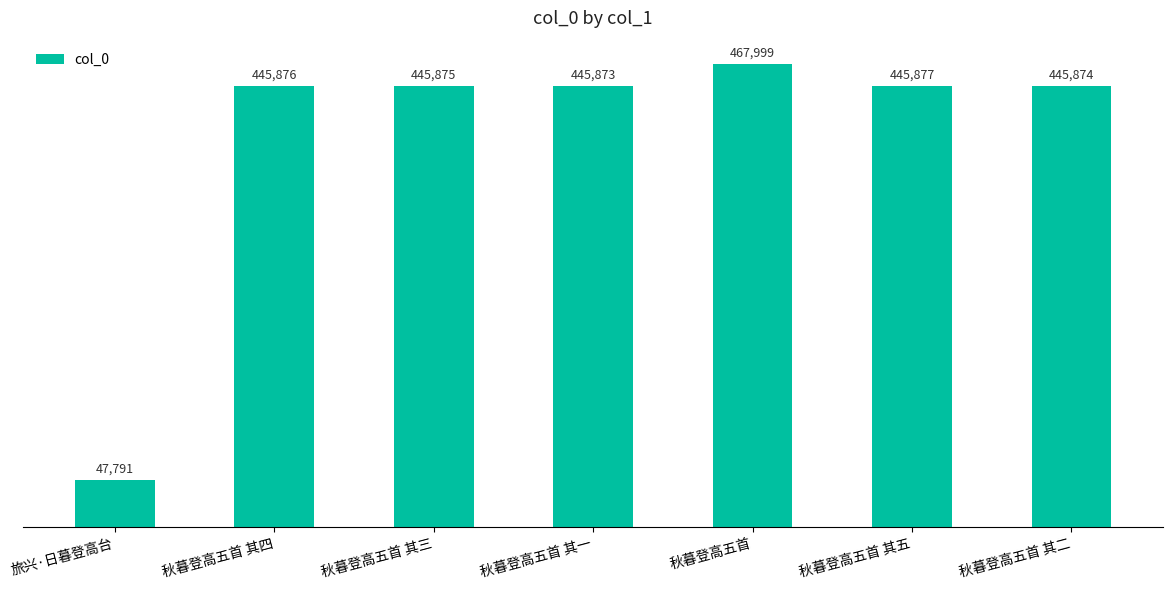

Reading left to right, list all the values displayed in this chart.

旅兴·日暮登高台=47791	秋暮登高五首 其四=445876	秋暮登高五首 其三=445875	秋暮登高五首 其一=445873	秋暮登高五首=467999	秋暮登高五首 其五=445877	秋暮登高五首 其二=445874